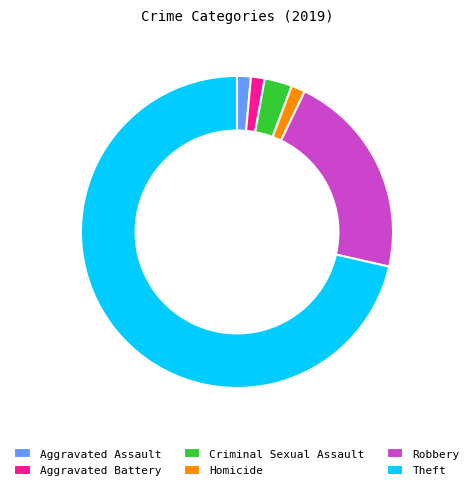

Does Theft account for over 50% of the chart?

Yes